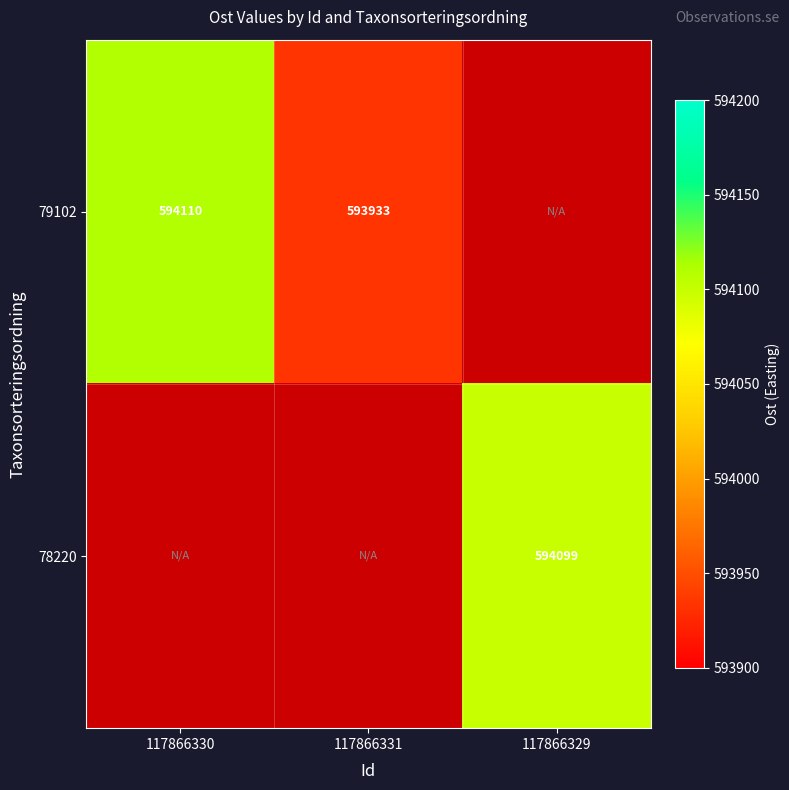

Is it true that 79102 equals 593933 at 117866331?

True